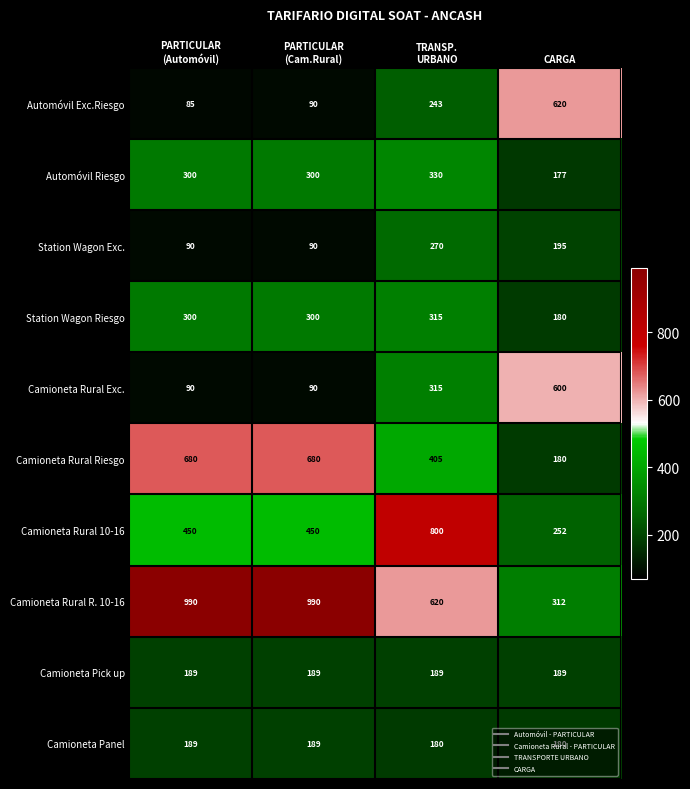

Count the Automóvil Riesgo values in the range 300 to 330.

3